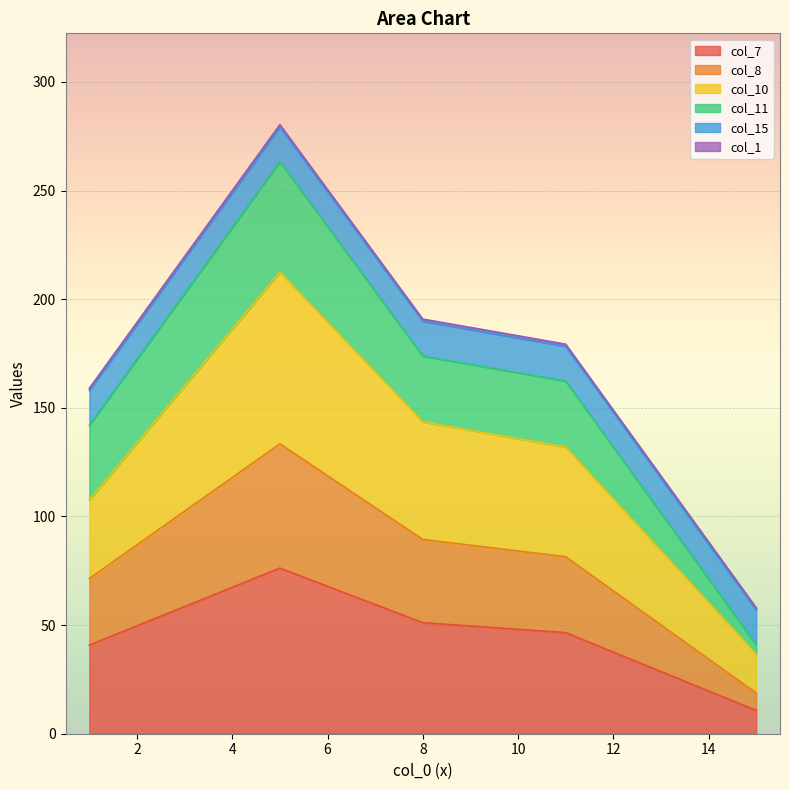

True or false: col_8 and col_10 cross at least once.

False